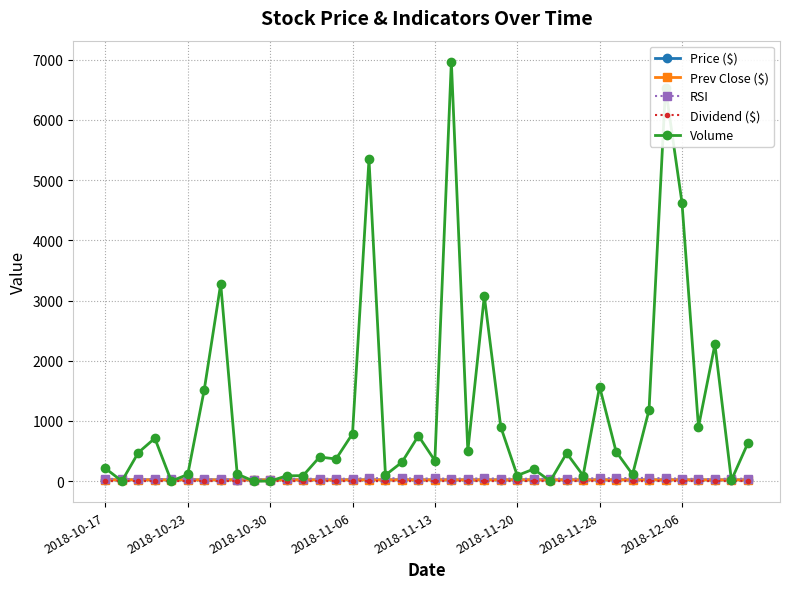

True or false: Volume has more than 1 interior local peaks.

True